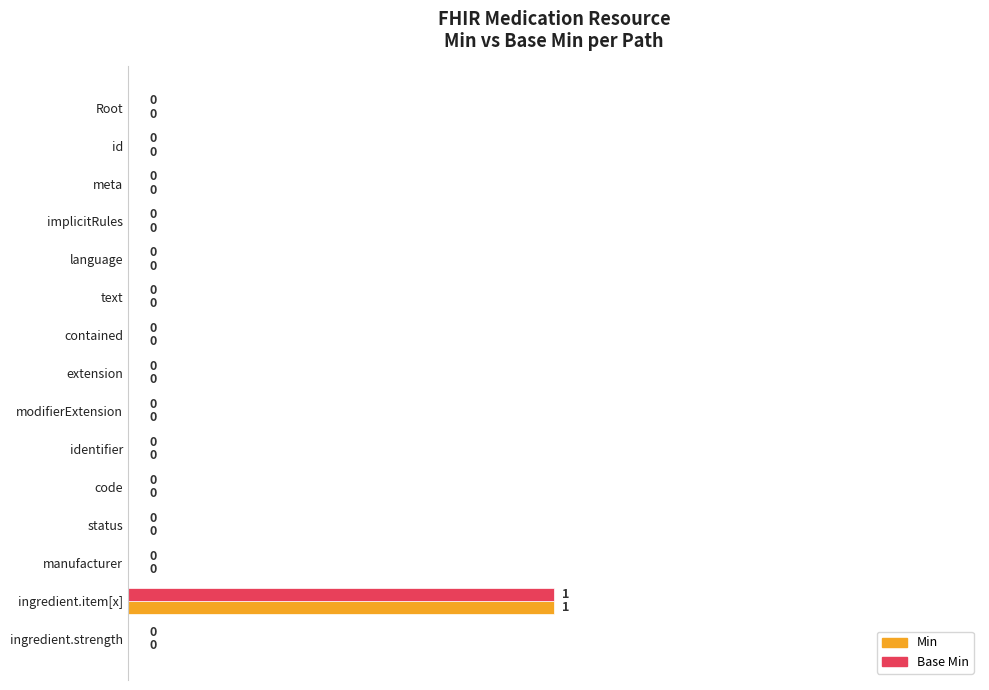

True or false: Min has a value of 0 at language.

True